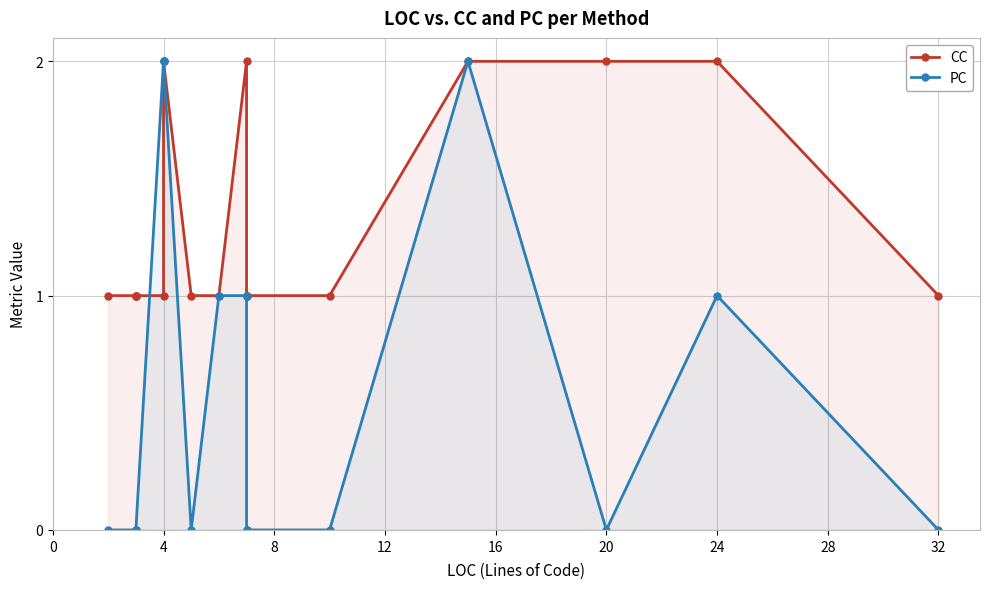

Is the value of CC at 11 greater than the value of PC at 10?

Yes